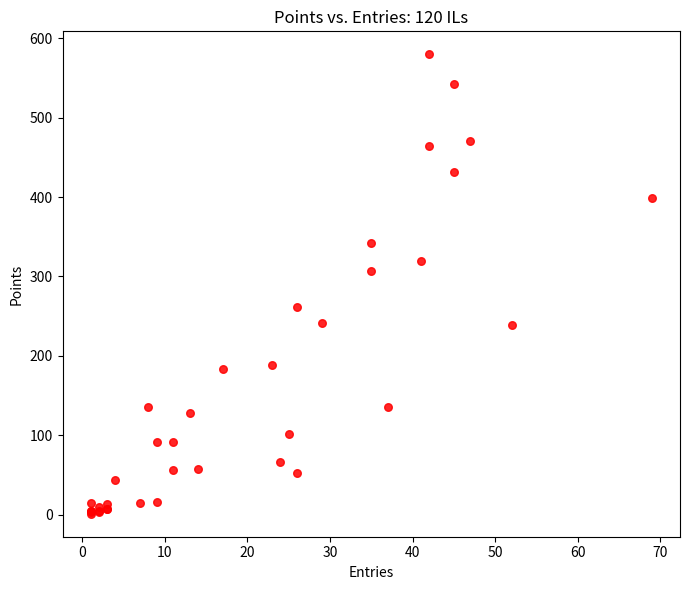

What Y value in the scatter plot is closest to 290?

307